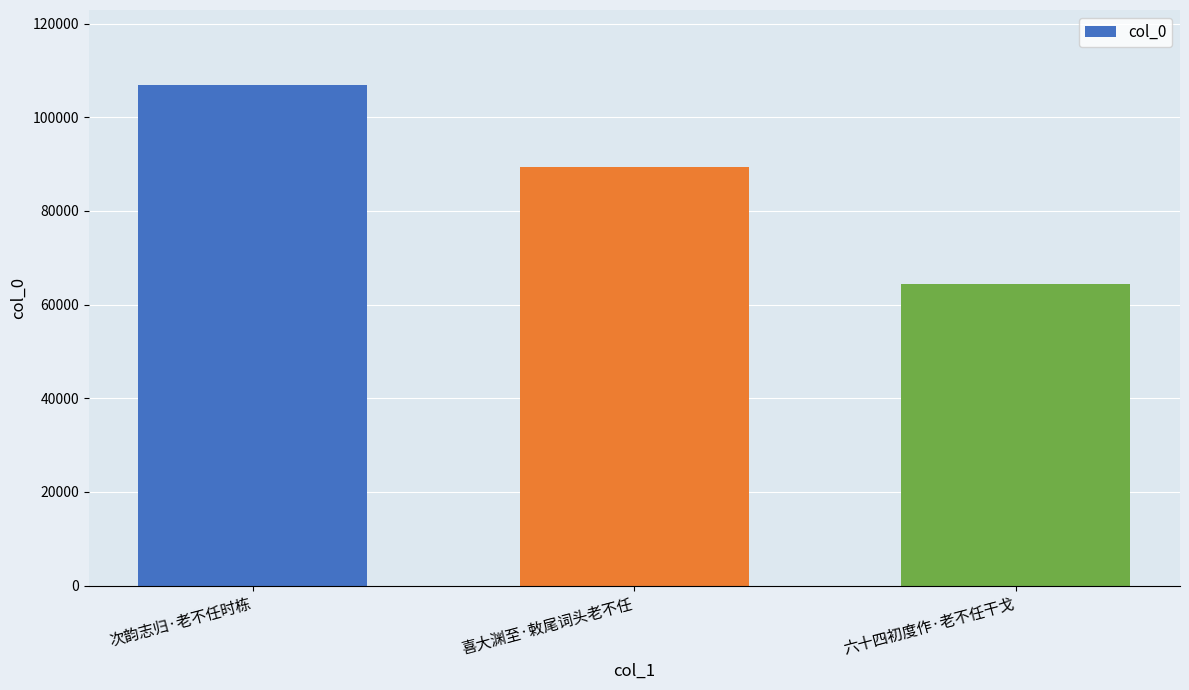

Read the value at 喜大渊至·敕尾词头老不任, to the nearest 10.

89430